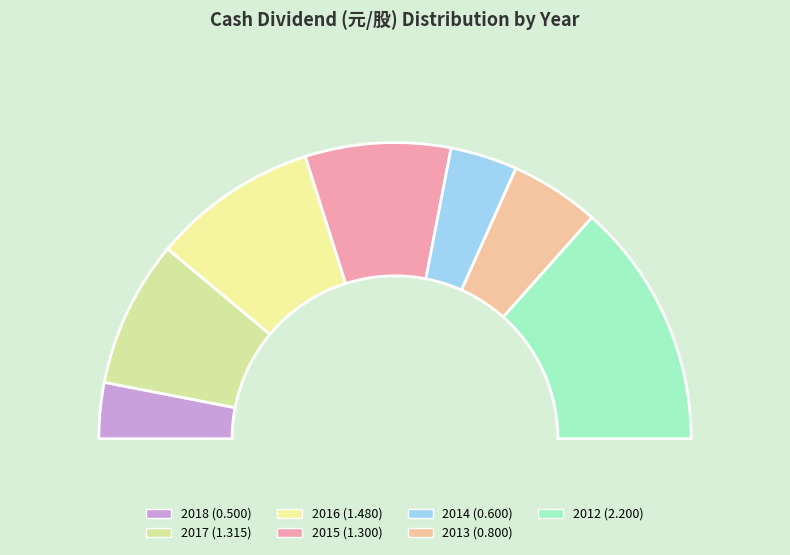

Is it true that 2018 is 6% of the pie?

True